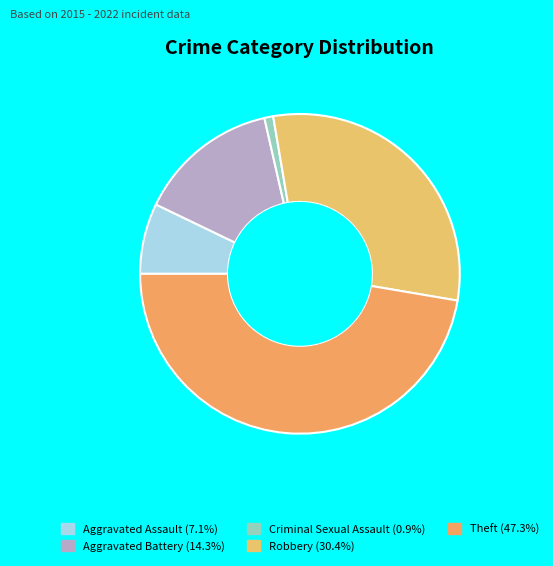

What portion of the pie excludes Aggravated Assault?

92.9%